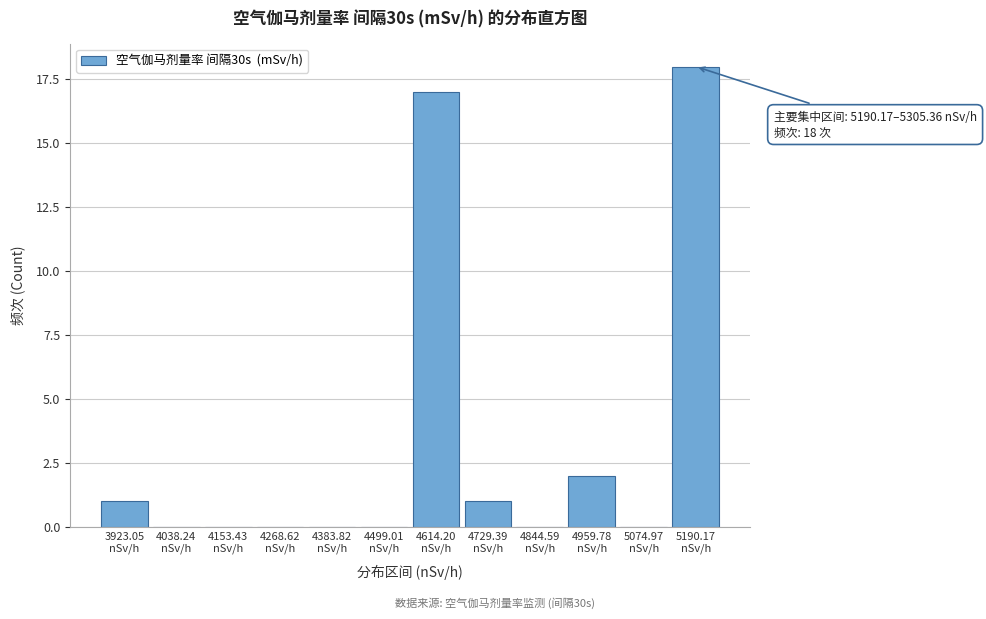

What is the greatest value displayed?

18